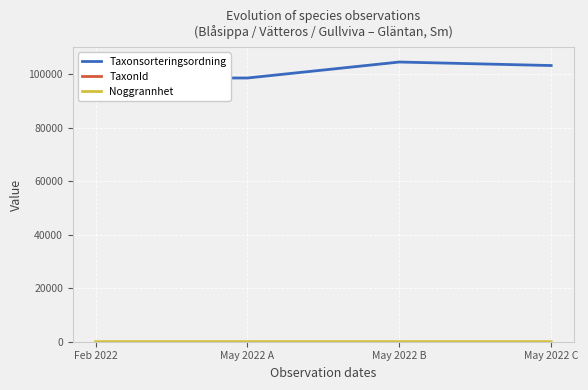

True or false: Noggrannhet and TaxonId cross at least once.

False